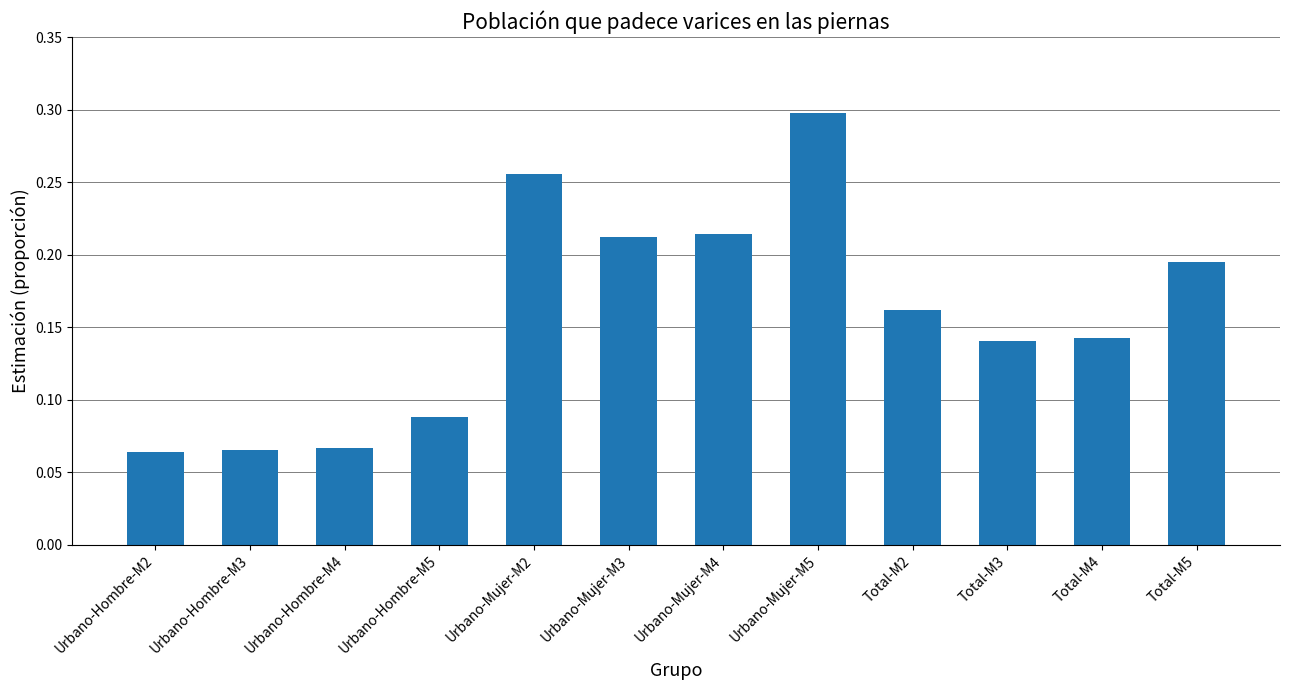

What is the label of the 6th bar from the left?

Urbano-Mujer-M3